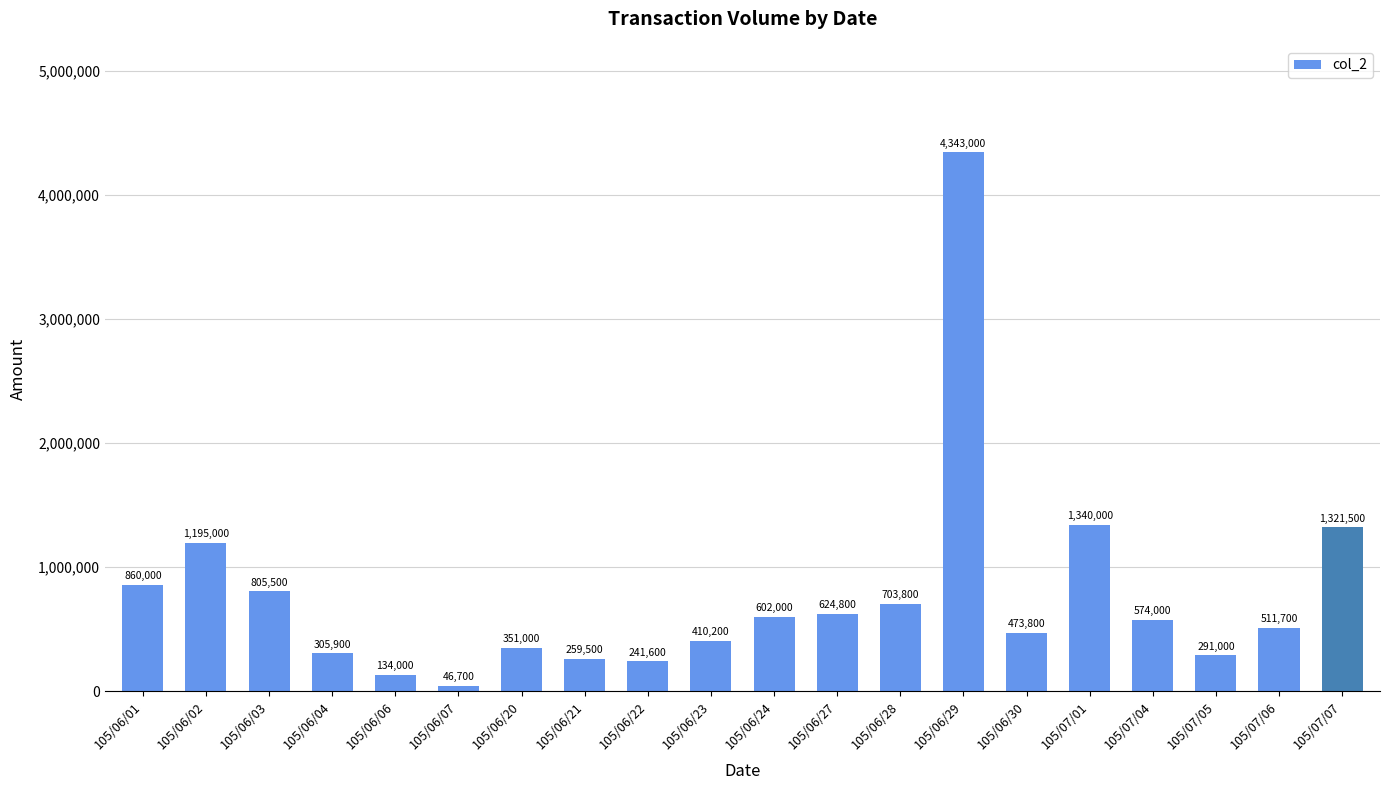

What is the sum of all values?

15395000